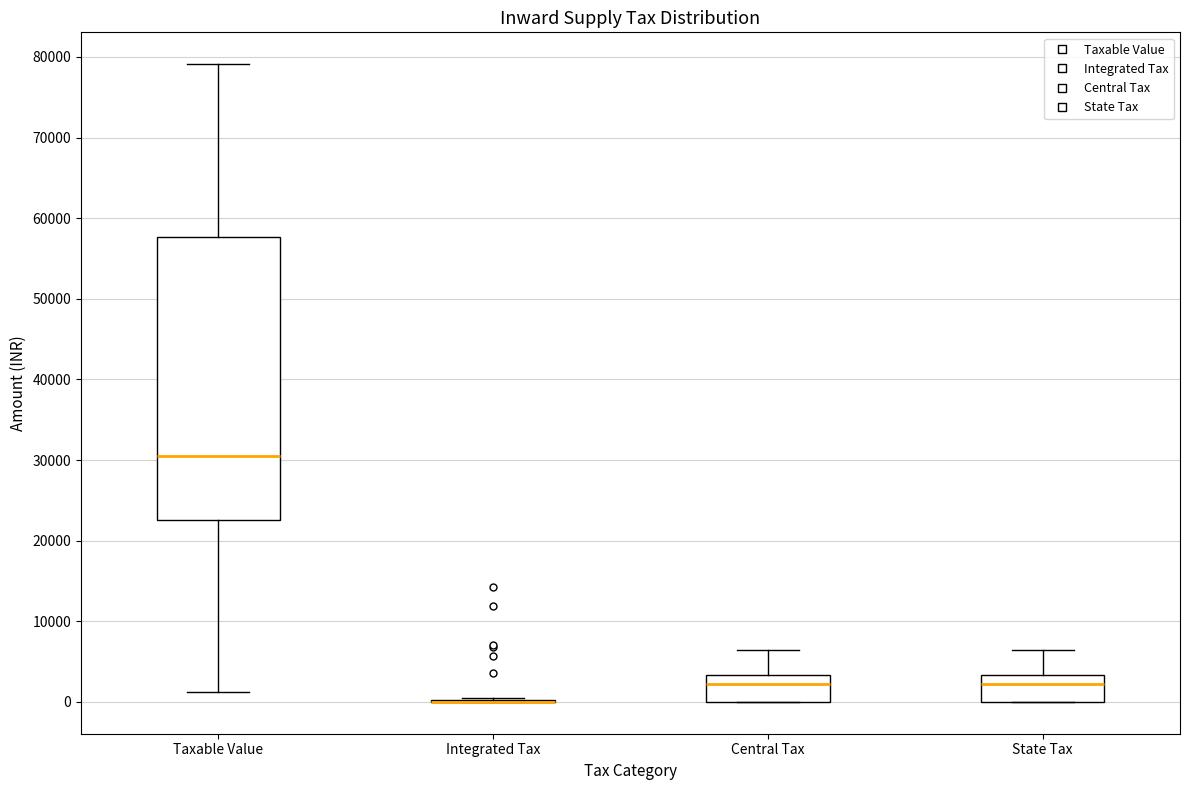

Where is the upper edge of the box for Central Tax on the y-axis? The values are not printed on the chart, so give them approximately, as read against the axis.

3000